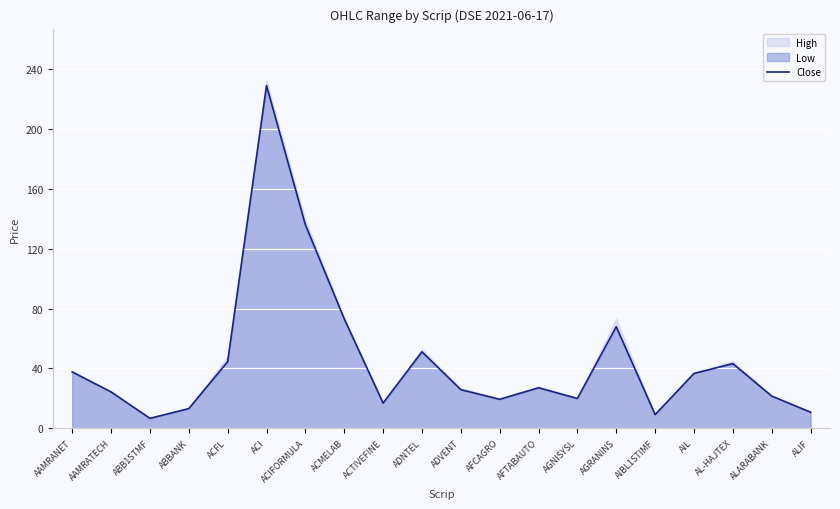

Does the chart display data point markers on the line(s)?

No